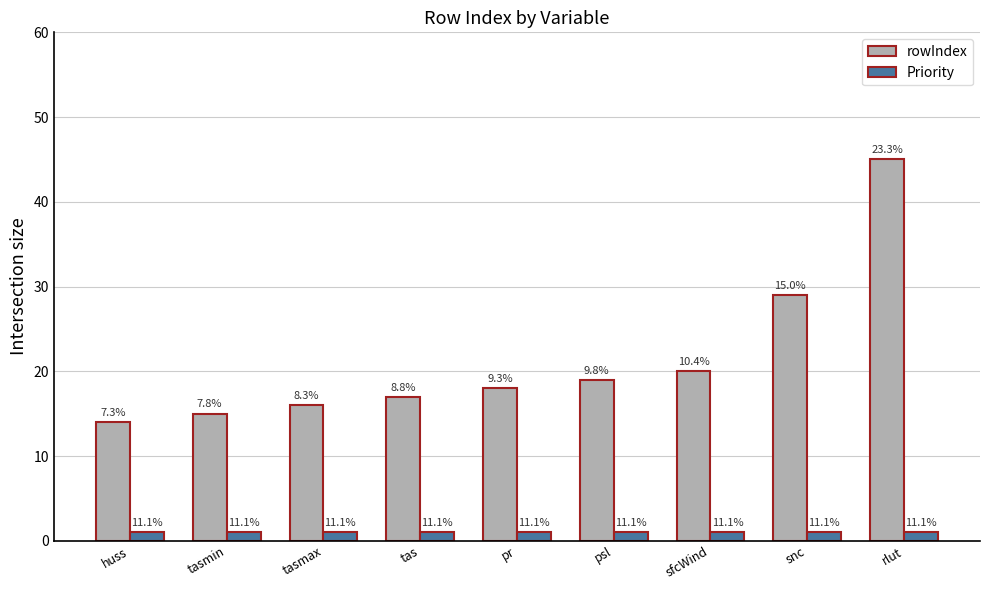

What is the label of the 3rd bar from the left?

tasmax